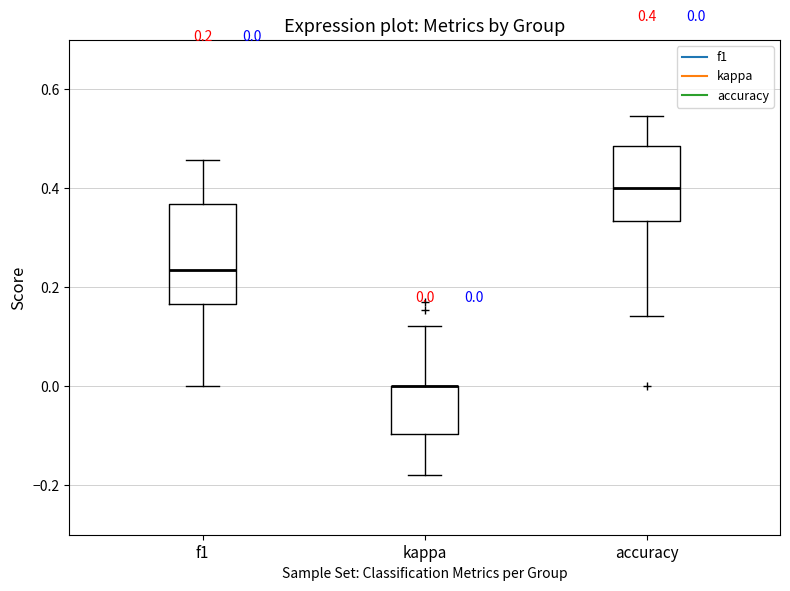

Comparing the boxes themselves (not the whiskers), which one is the tallest?

f1